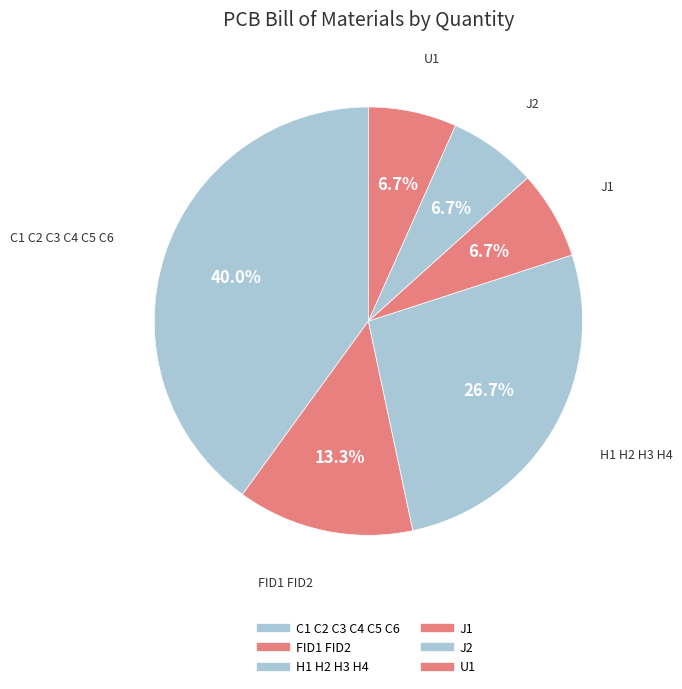

What percentage is the FID1 FID2 slice, to the nearest percent?

13%